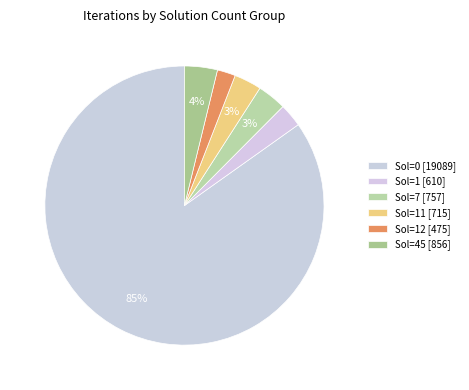

How many slices are in this pie chart?

6